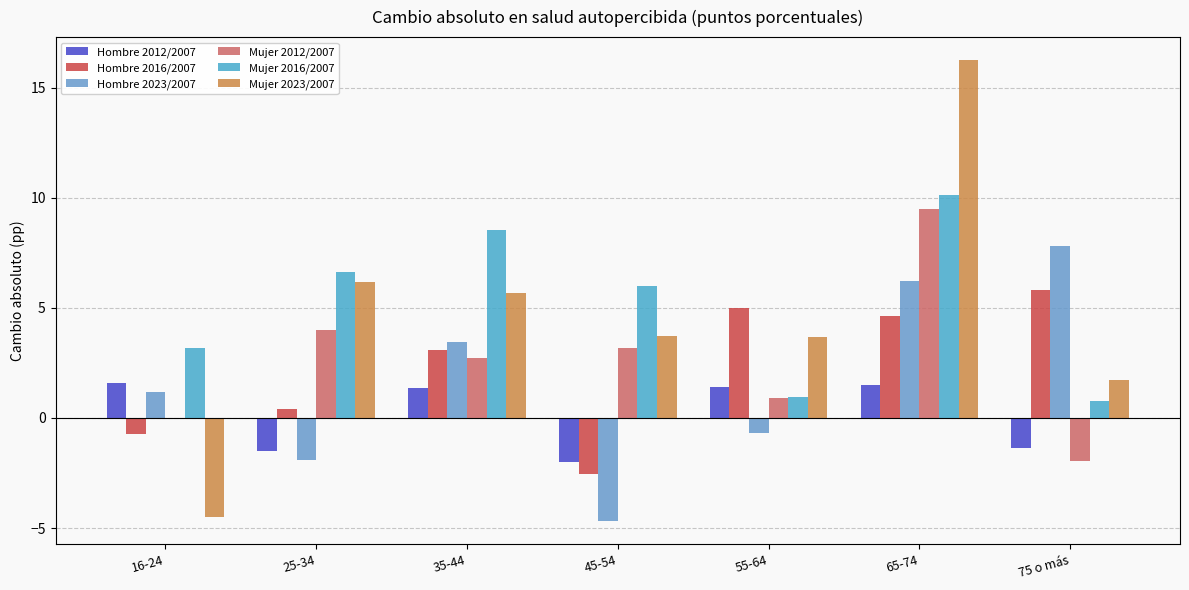

Are the bars grouped side by side (vs. stacked)?

Yes